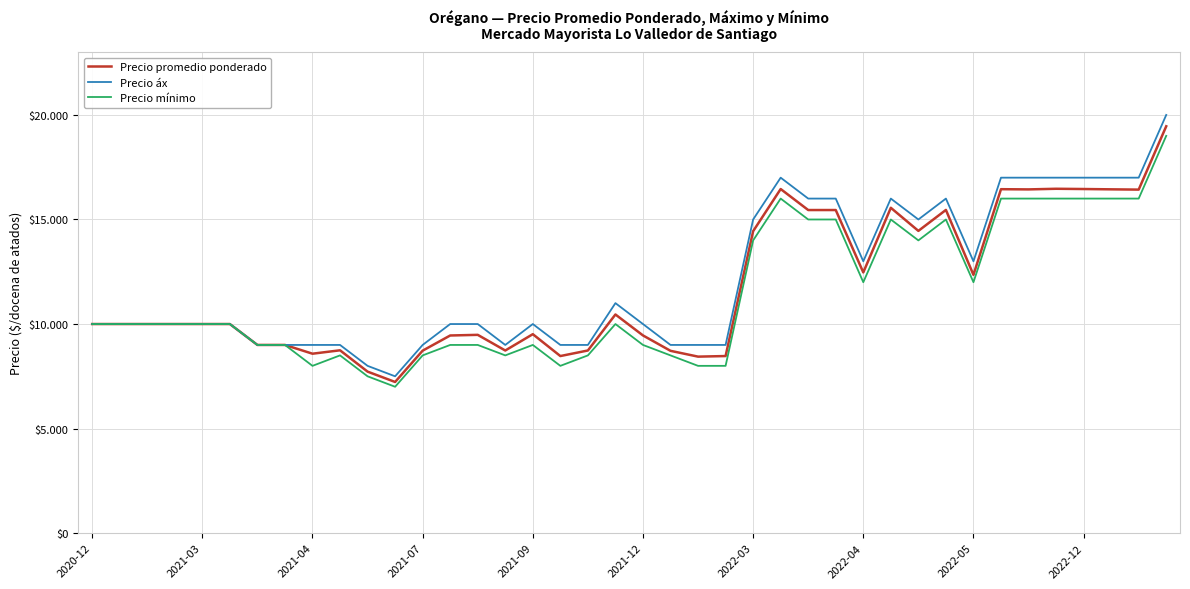

Is this an area chart (filled region under the line)?

No